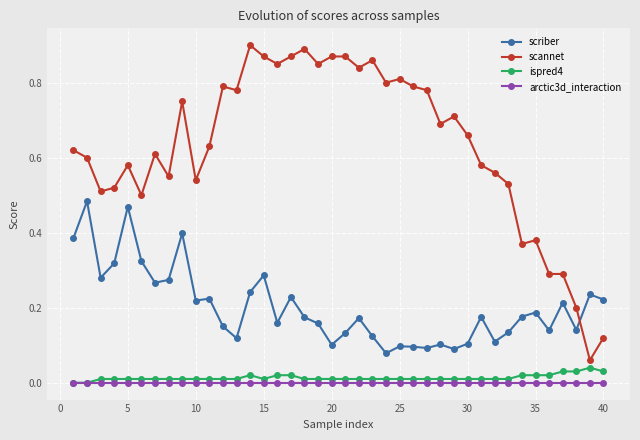

Which series has the largest total across all categories?

scannet